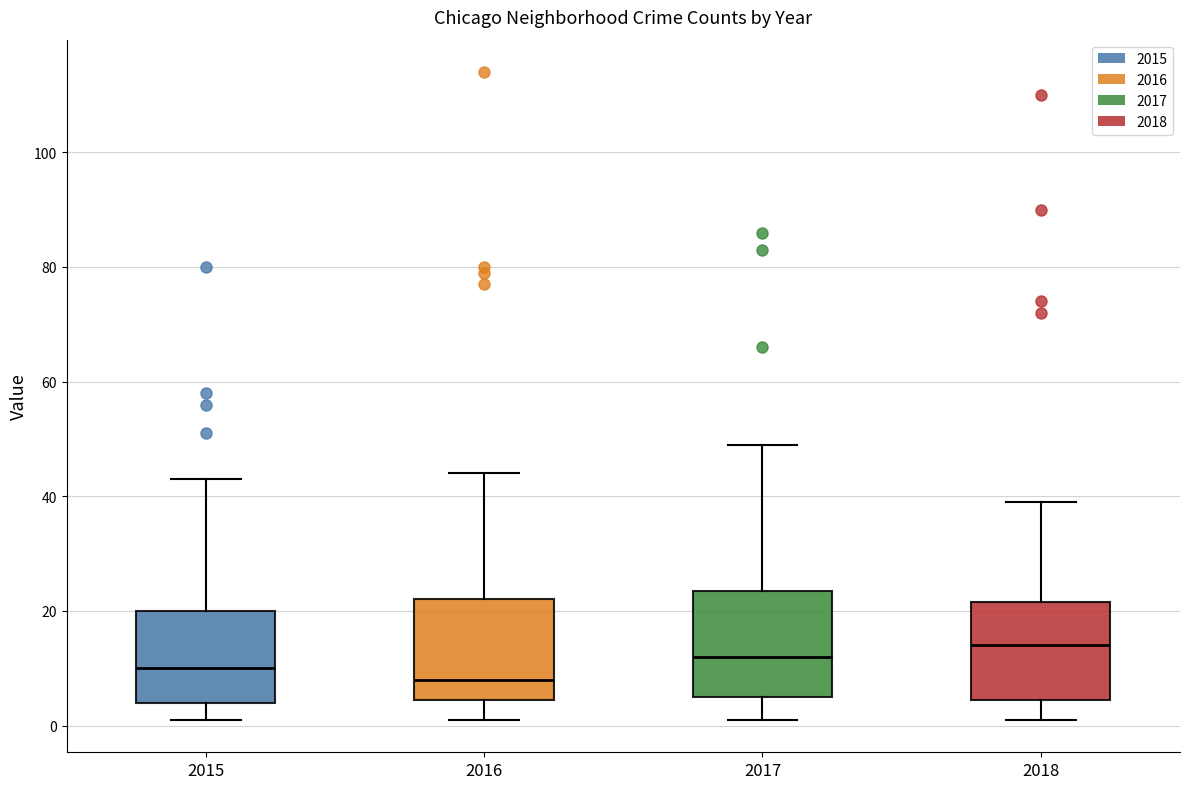

Where does the upper whisker of the box at x = 2018 end on the y-axis? The values are not printed on the chart, so give them approximately, as read against the axis.

40